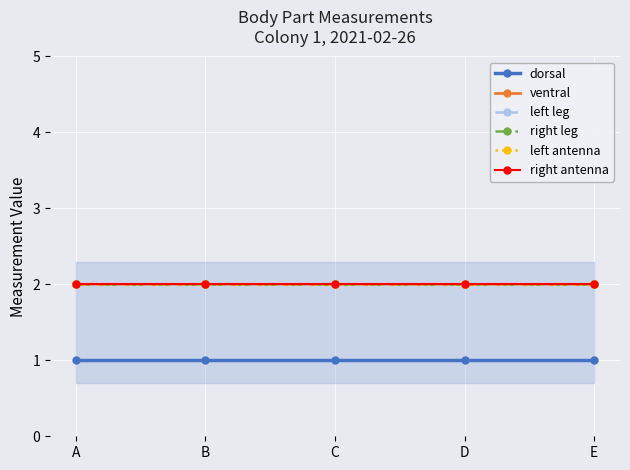

True or false: right leg has a value of 0 at A.

False